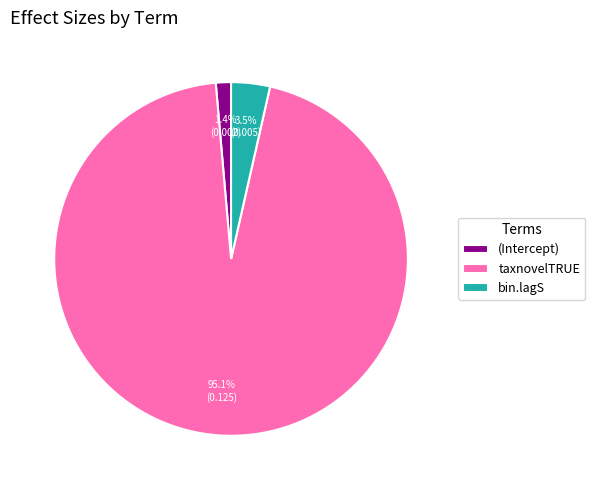

What percentage is the taxnovelTRUE slice, to the nearest percent?

95%